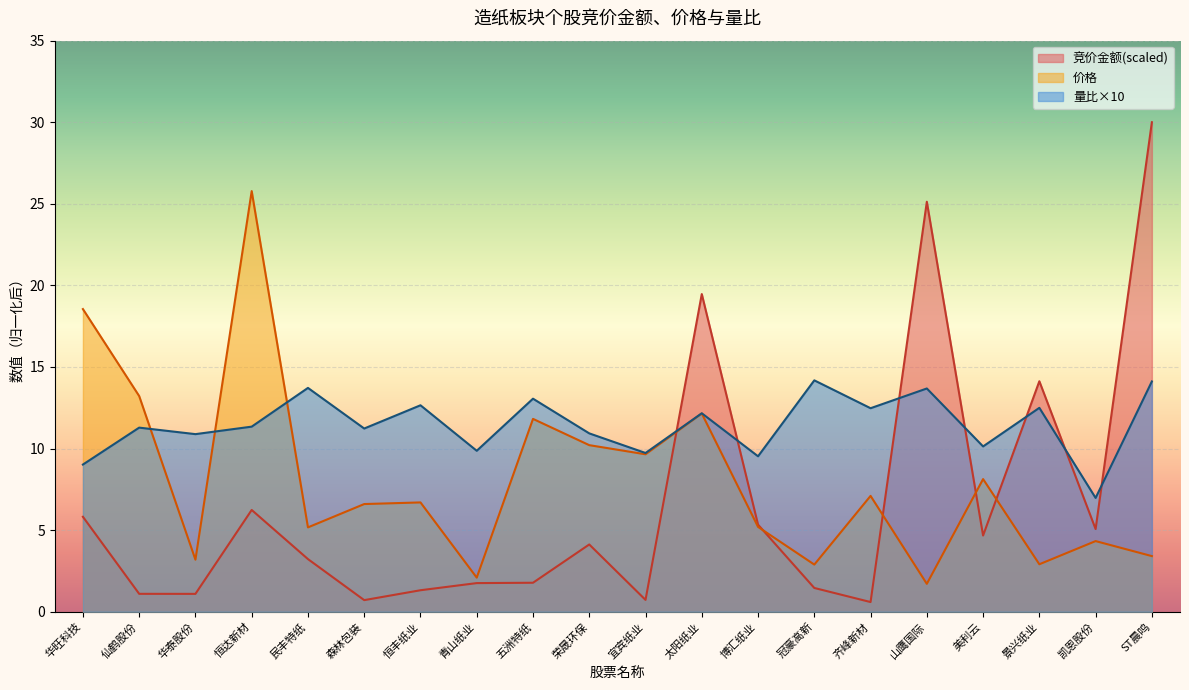

What is the value of the 价格 point at the 20th from the left?

3.4